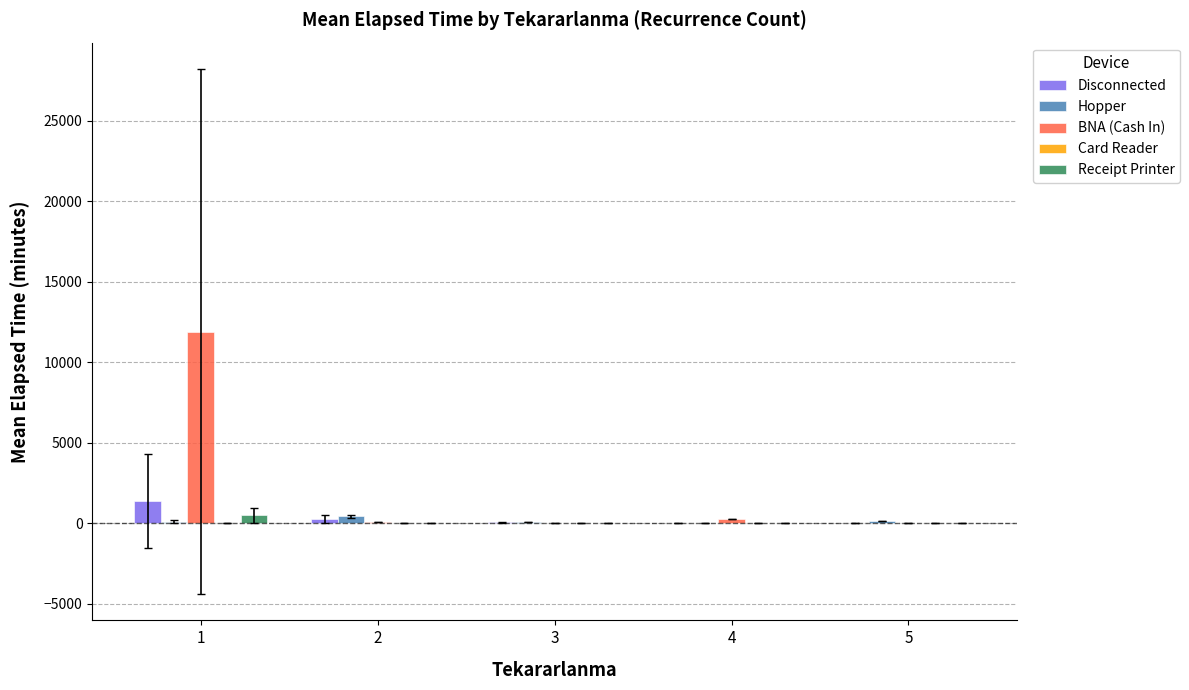

What is the sum of all BNA (Cash In) values?

12290.7